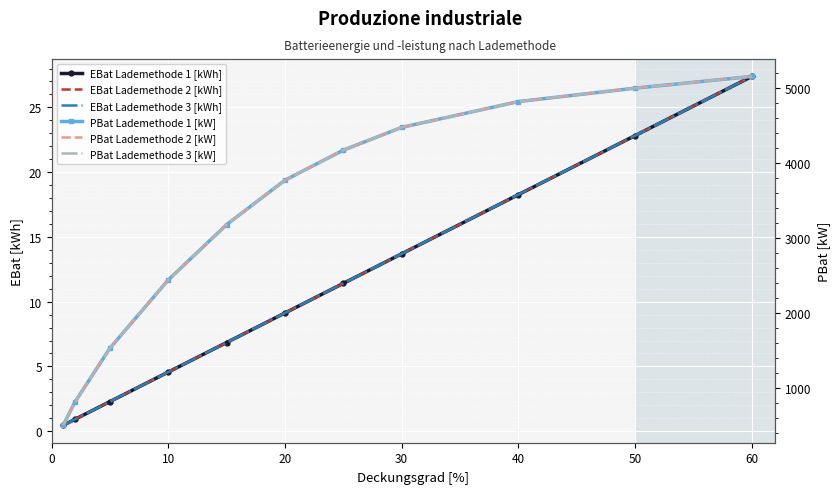

At how many categories does at least one series exceed 4184?

4